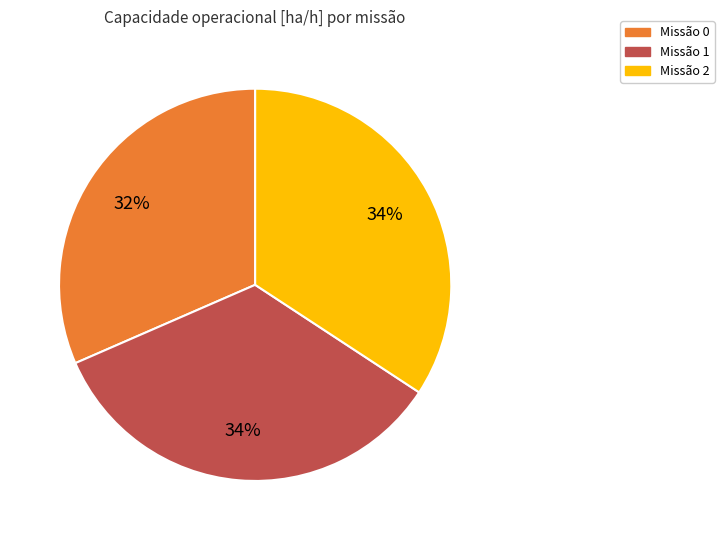

Does any single category account for the majority?

No